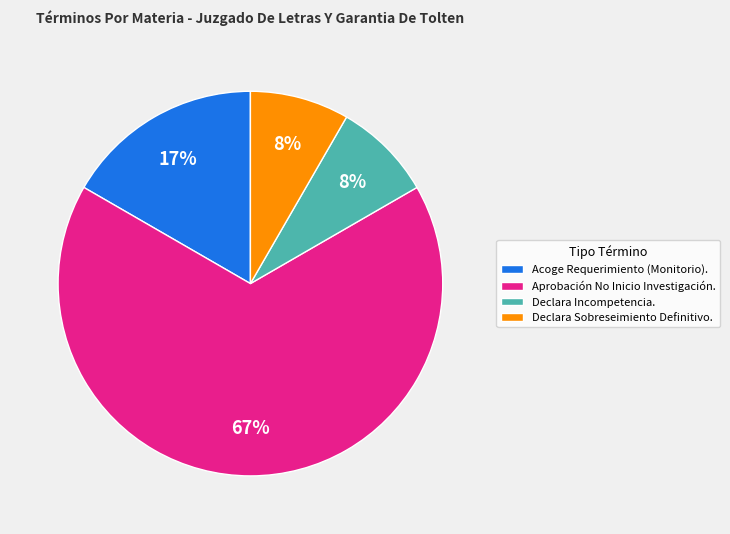

Which category has the biggest portion of the pie?

Aprobación No Inicio Investigación.